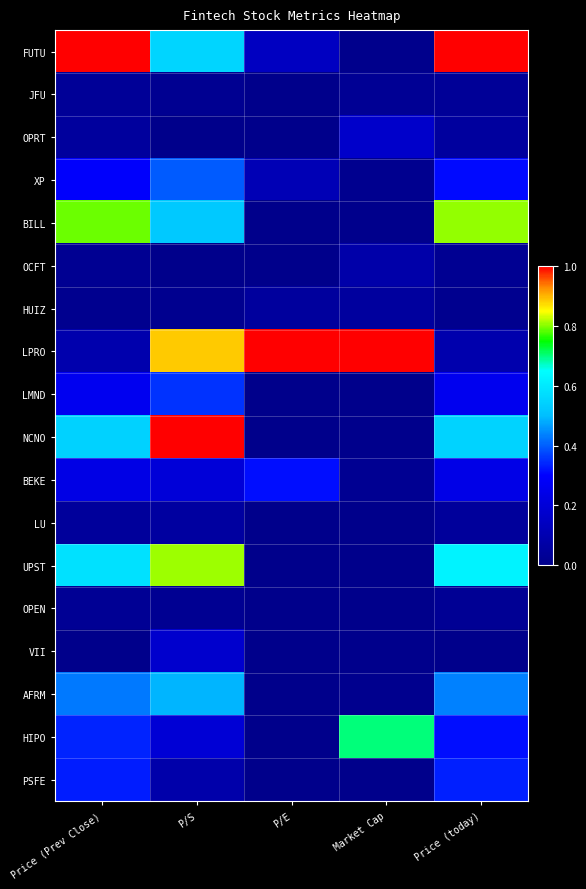

Reading left to right, extract all data points from this chart.

FUTU: Price (Prev Close)=1.0	P/S=0.6	P/E=0.1	Market Cap=0.0	Price (today)=1.0
JFU: Price (Prev Close)=0.0	P/S=0.0	P/E=0.0	Market Cap=0.0	Price (today)=0.0
OPRT: Price (Prev Close)=0.0	P/S=0.0	P/E=0.0	Market Cap=0.2	Price (today)=0.1
XP: Price (Prev Close)=0.3	P/S=0.4	P/E=0.1	Market Cap=0.0	Price (today)=0.3
BILL: Price (Prev Close)=0.8	P/S=0.5	P/E=0.0	Market Cap=0.0	Price (today)=0.8
OCFT: Price (Prev Close)=0.0	P/S=0.0	P/E=0.0	Market Cap=0.1	Price (today)=0.0
HUIZ: Price (Prev Close)=0.0	P/S=0.0	P/E=0.0	Market Cap=0.1	Price (today)=0.0
LPRO: Price (Prev Close)=0.1	P/S=0.9	P/E=1.0	Market Cap=1.0	Price (today)=0.1
LMND: Price (Prev Close)=0.3	P/S=0.4	P/E=0.0	Market Cap=0.0	Price (today)=0.3
NCNO: Price (Prev Close)=0.5	P/S=1.0	P/E=0.0	Market Cap=0.0	Price (today)=0.6
BEKE: Price (Prev Close)=0.2	P/S=0.2	P/E=0.3	Market Cap=0.0	Price (today)=0.2
LU: Price (Prev Close)=0.0	P/S=0.1	P/E=0.0	Market Cap=0.0	Price (today)=0.0
UPST: Price (Prev Close)=0.6	P/S=0.8	P/E=0.0	Market Cap=0.0	Price (today)=0.6
OPEN: Price (Prev Close)=0.0	P/S=0.0	P/E=0.0	Market Cap=0.0	Price (today)=0.0
VII: Price (Prev Close)=0.0	P/S=0.2	P/E=0.0	Market Cap=0.0	Price (today)=0.0
AFRM: Price (Prev Close)=0.4	P/S=0.5	P/E=0.0	Market Cap=0.0	Price (today)=0.4
HIPO: Price (Prev Close)=0.3	P/S=0.2	P/E=0.0	Market Cap=0.7	Price (today)=0.3
PSFE: Price (Prev Close)=0.3	P/S=0.1	P/E=0.0	Market Cap=0.0	Price (today)=0.3